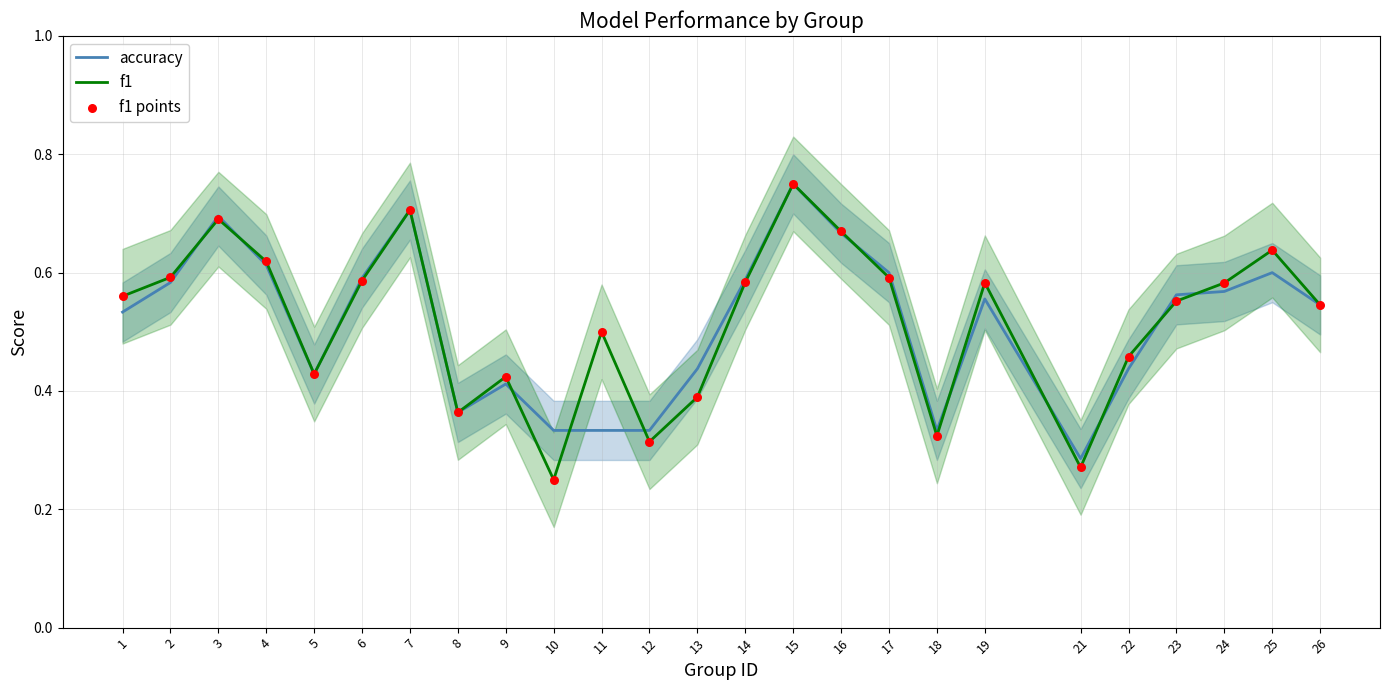

Which series has the largest total across all categories?

f1